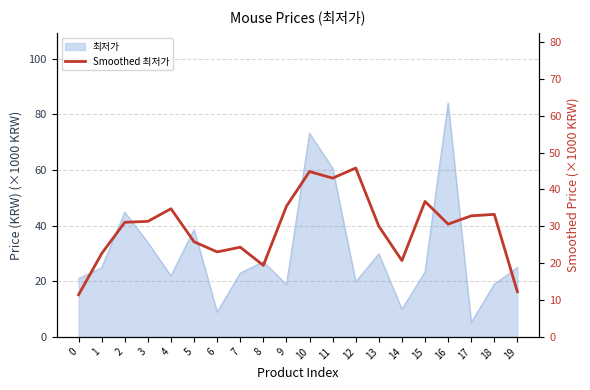

At which category does the data reach its first local valley?

6